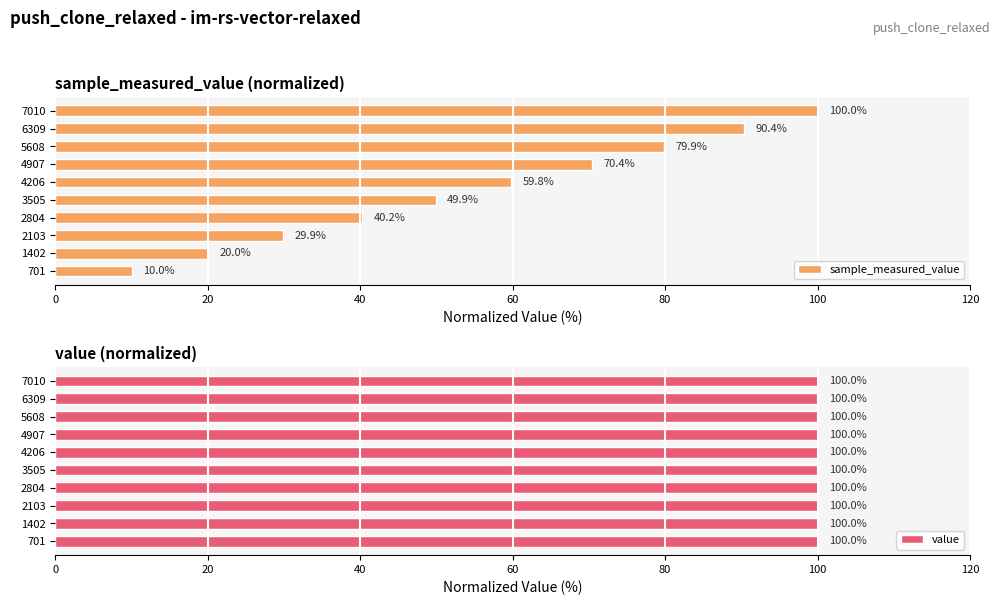

Is it true that sample_measured_value equals 79.9 at 5608?

True